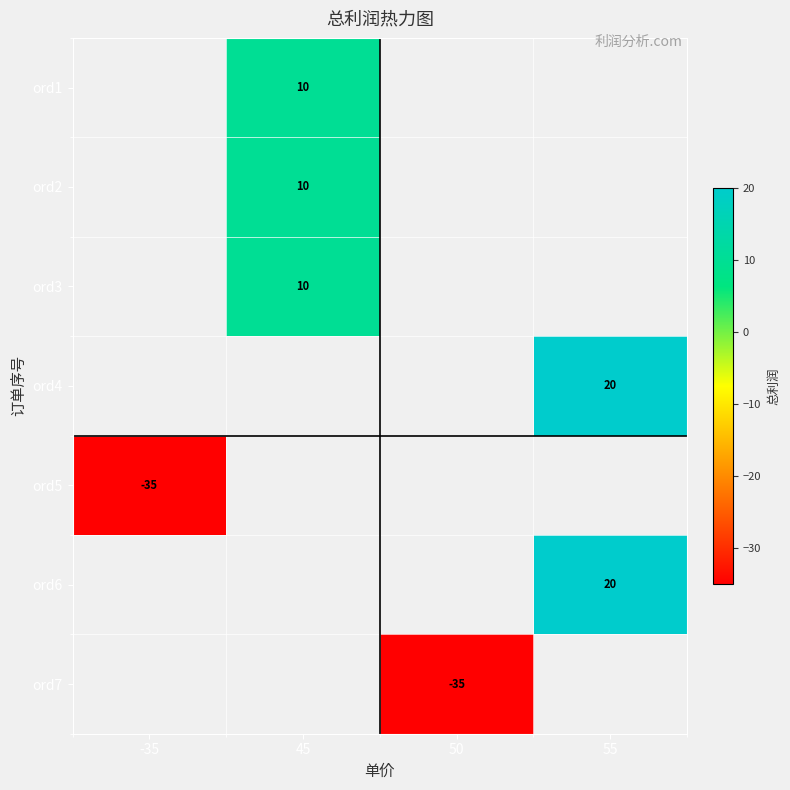

The value of ord5 at -35 is -35. True or false?

True